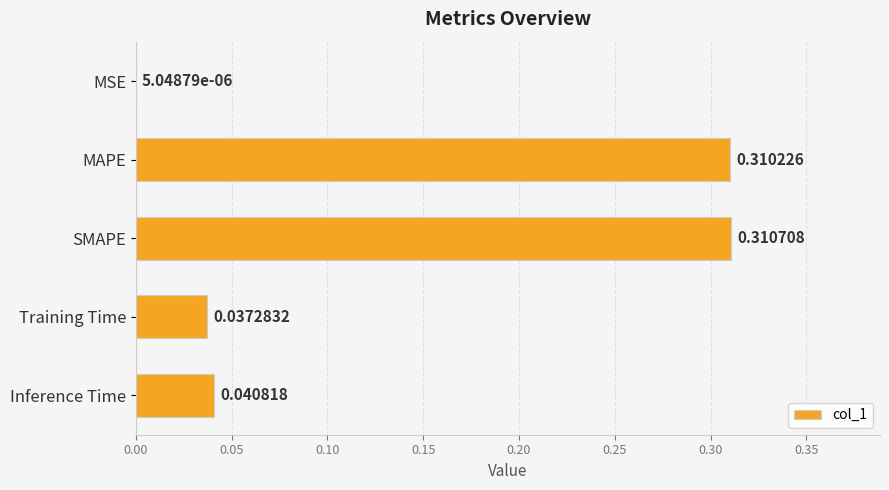

Between Inference Time and SMAPE, which is larger?

SMAPE